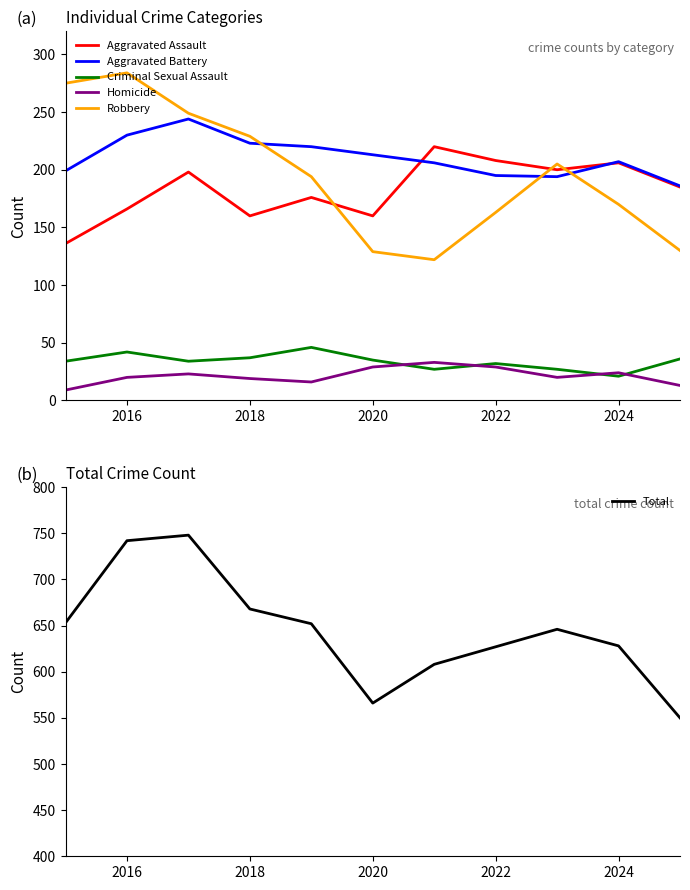

What is the highest value of the Robbery series?

284